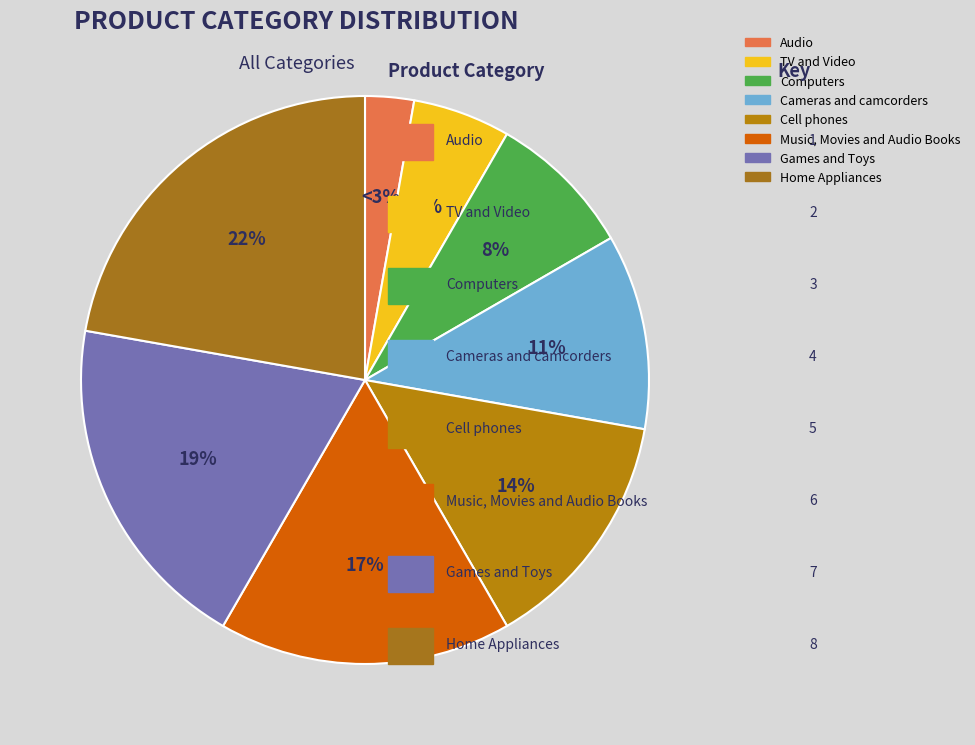

Does any single category account for the majority?

No